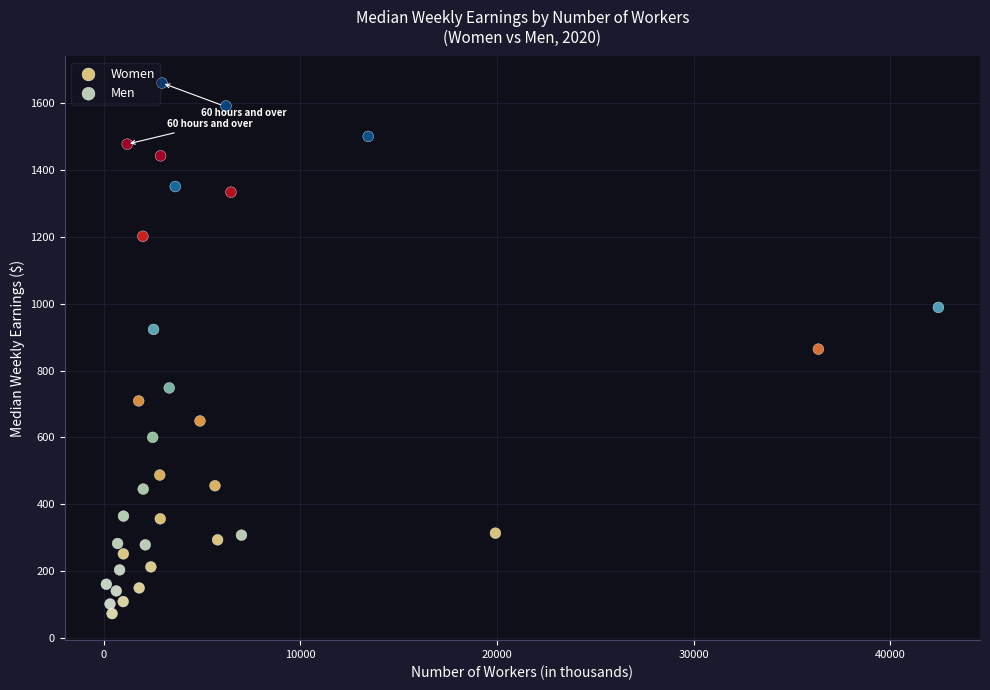

Which series has the widest spread of Y values?

Men